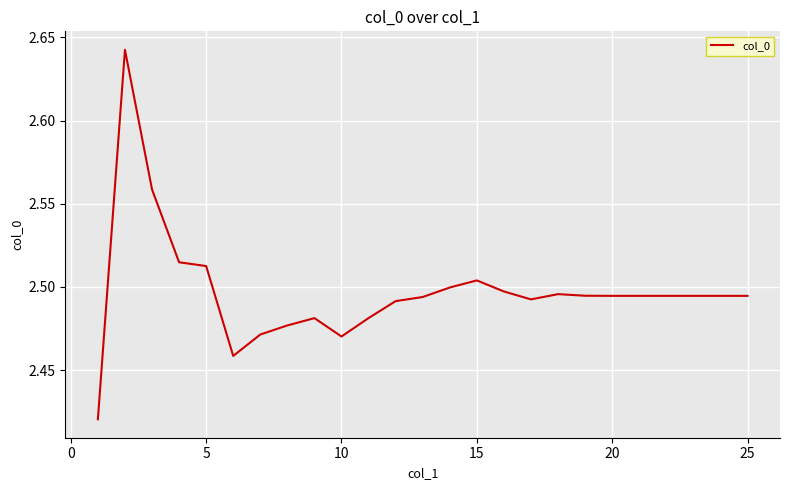

What is the sum of all values?

62.4